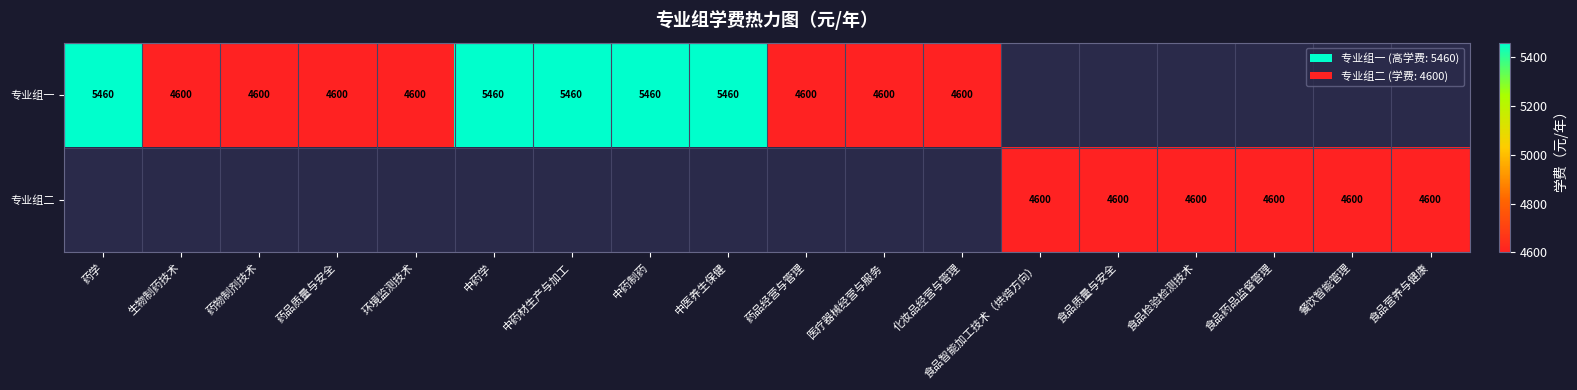

True or false: 专业组二 has a value of 6435 at 餐饮智能管理.

False